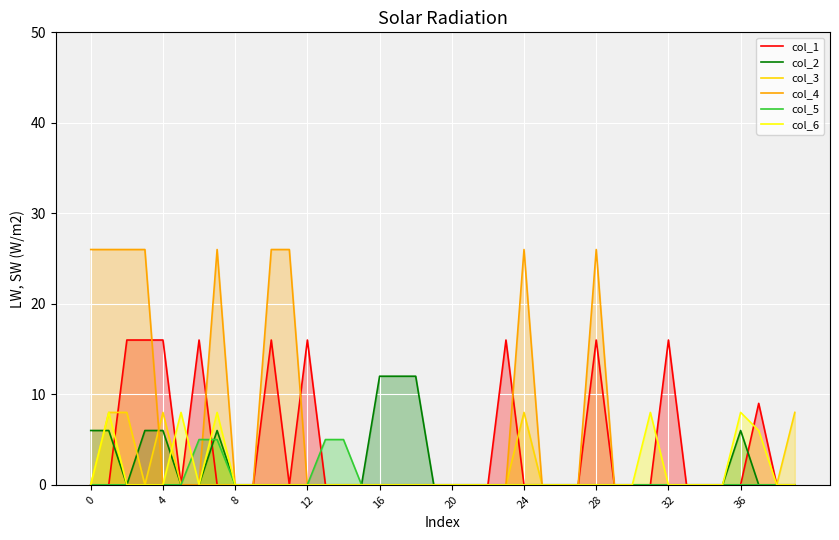

True or false: col_1 and col_6 intersect in this chart.

True